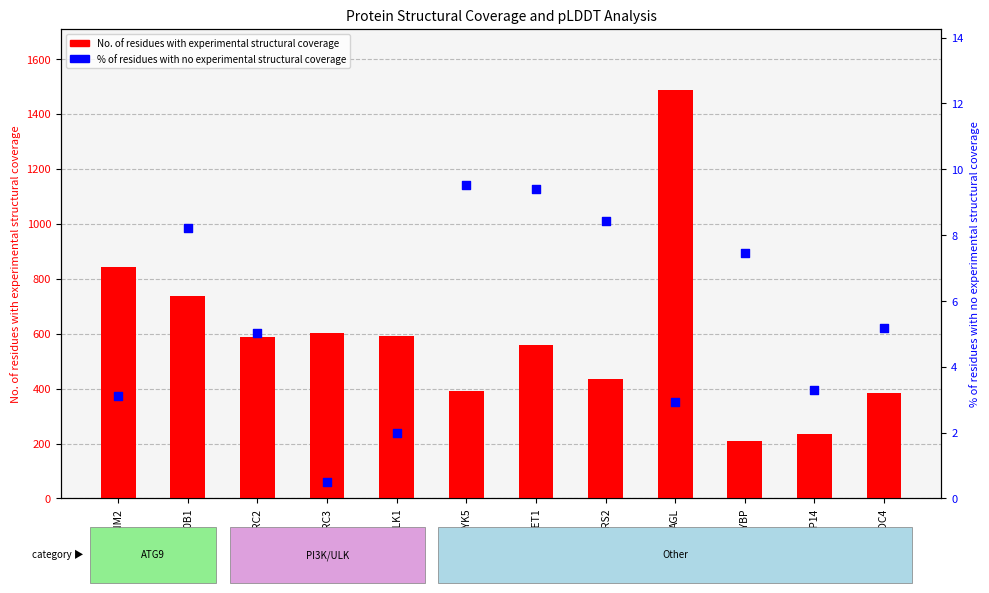

Which series has the widest spread of Y values?

No. of residues with experimental structural coverage